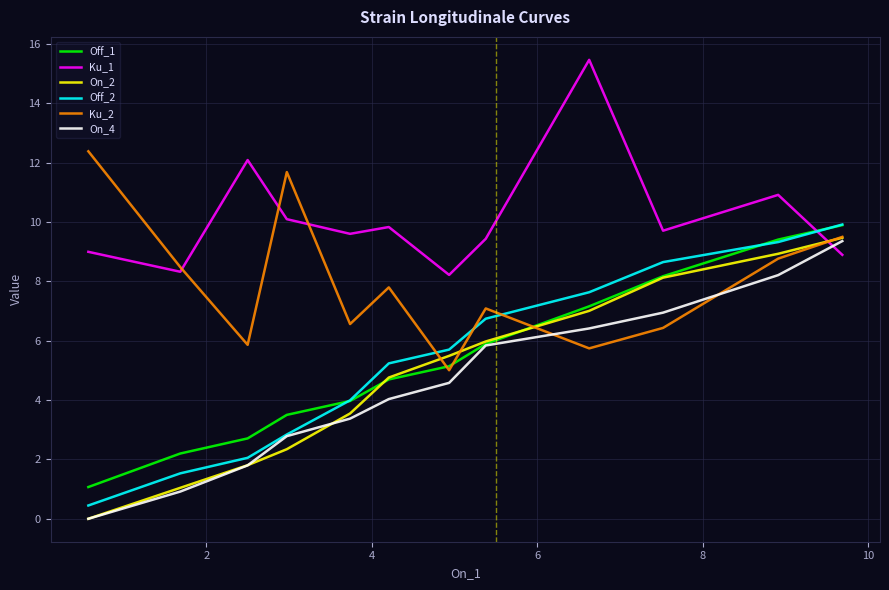

Which series ends up on top after the final intersection of On_4 and Ku_1?

On_4